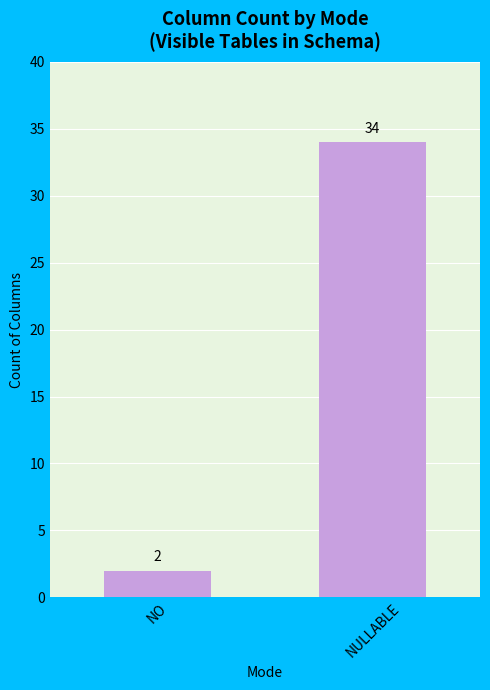

Count the values in the range 2 to 34.

2